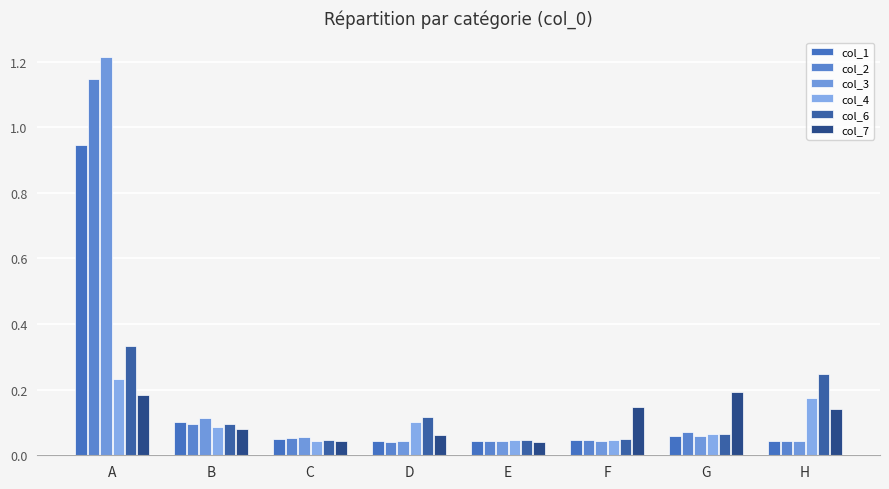

What is the sum of the col_3 values at C and A?

1.3